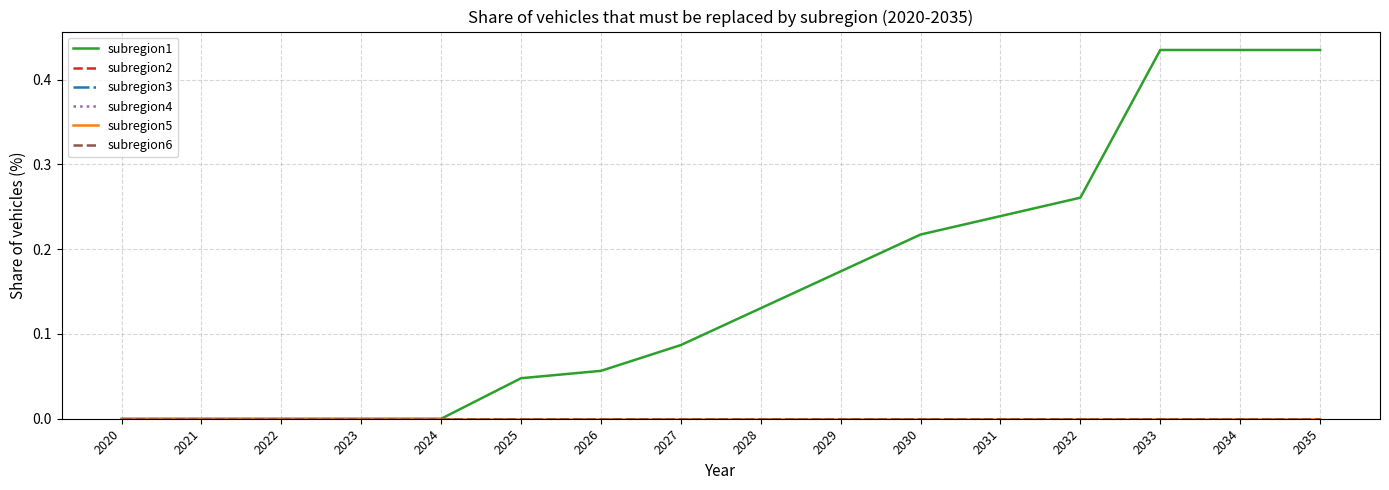

Does the chart display data point markers on the line(s)?

No